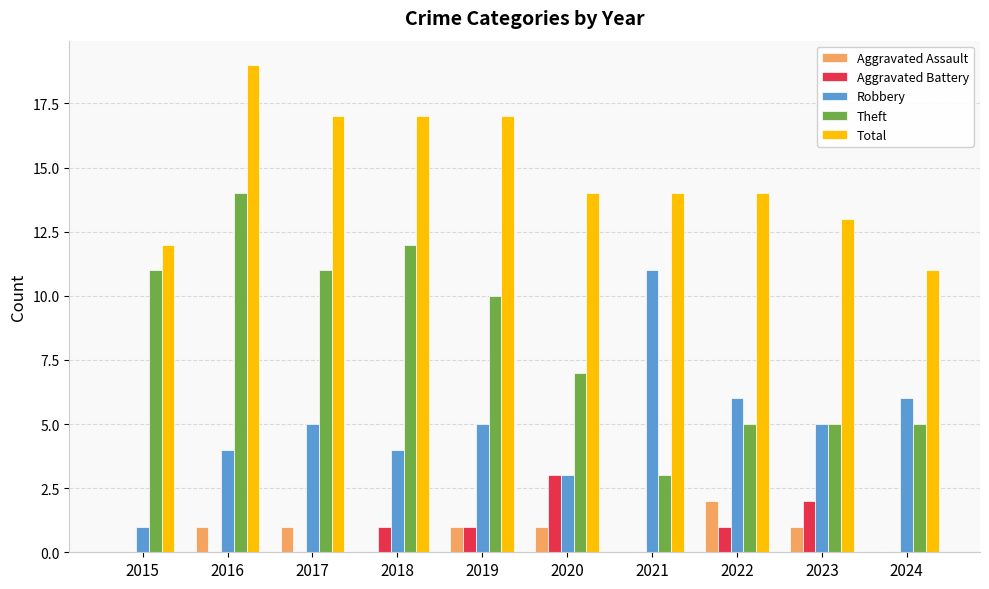

The Robbery series shows 3 at 2016. True or false?

False